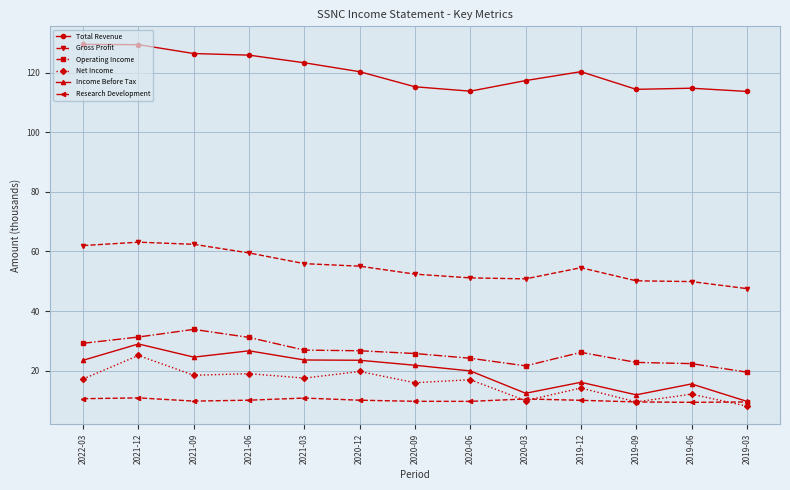

What is the difference between the Operating Income values at 2021-09 and 2021-12?

2.6